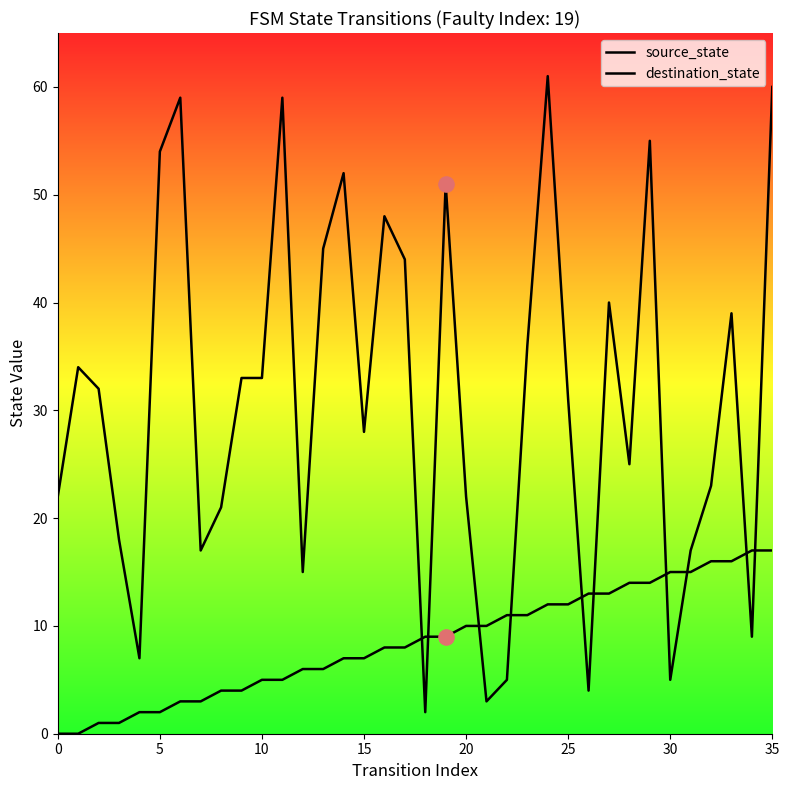

How many lines are shown in the chart?

2